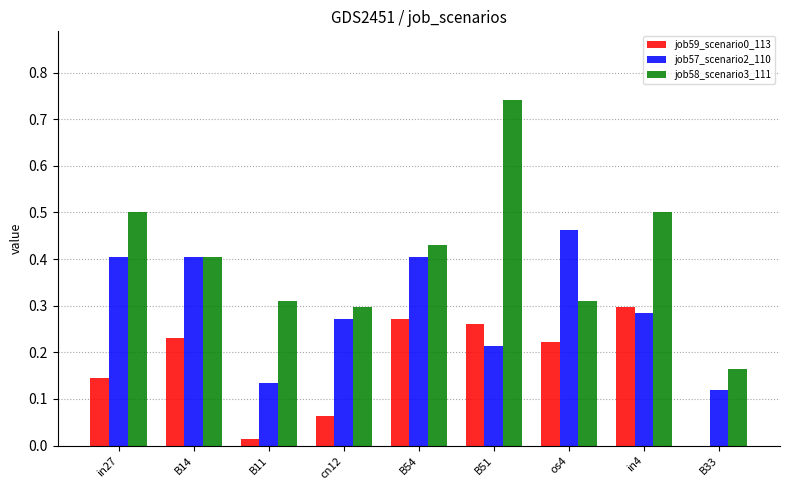

How many groups of bars are there?

9